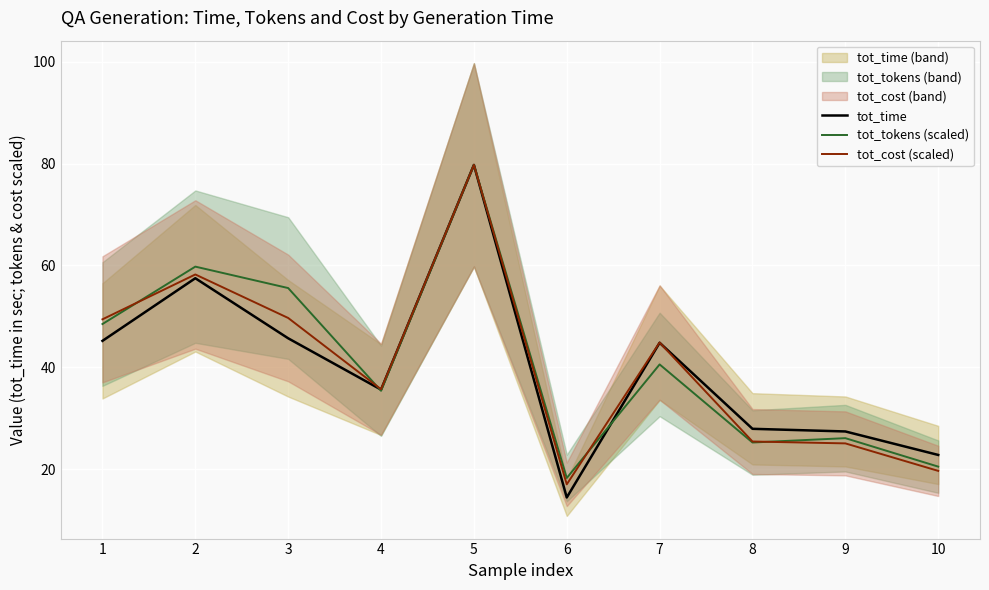

What is the difference between the tot_cost (scaled) values at 9 and 6?

8.0